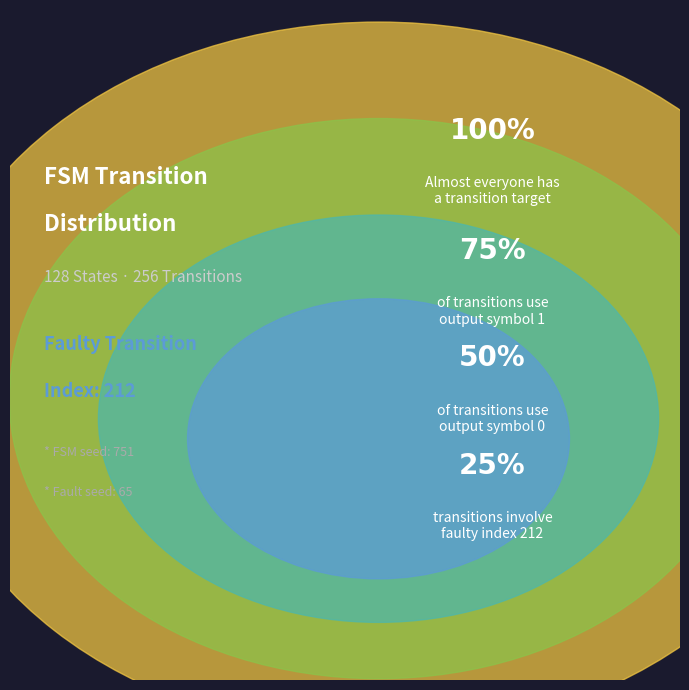

Does any single category account for the majority?

No